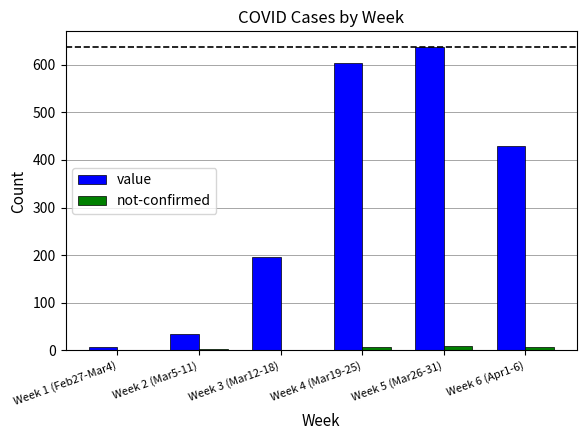

What are all the series names shown in the legend?

value, not-confirmed